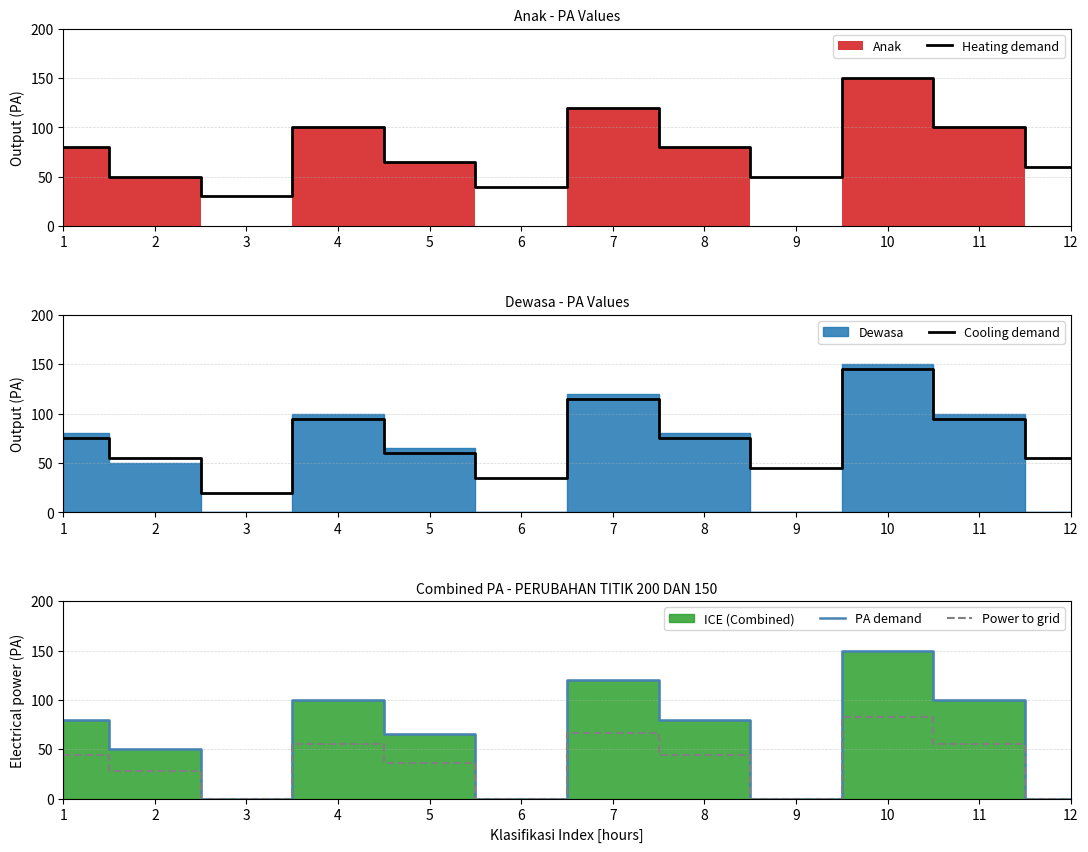

Between 1 and 11, which series saw the biggest shift?

Heating demand